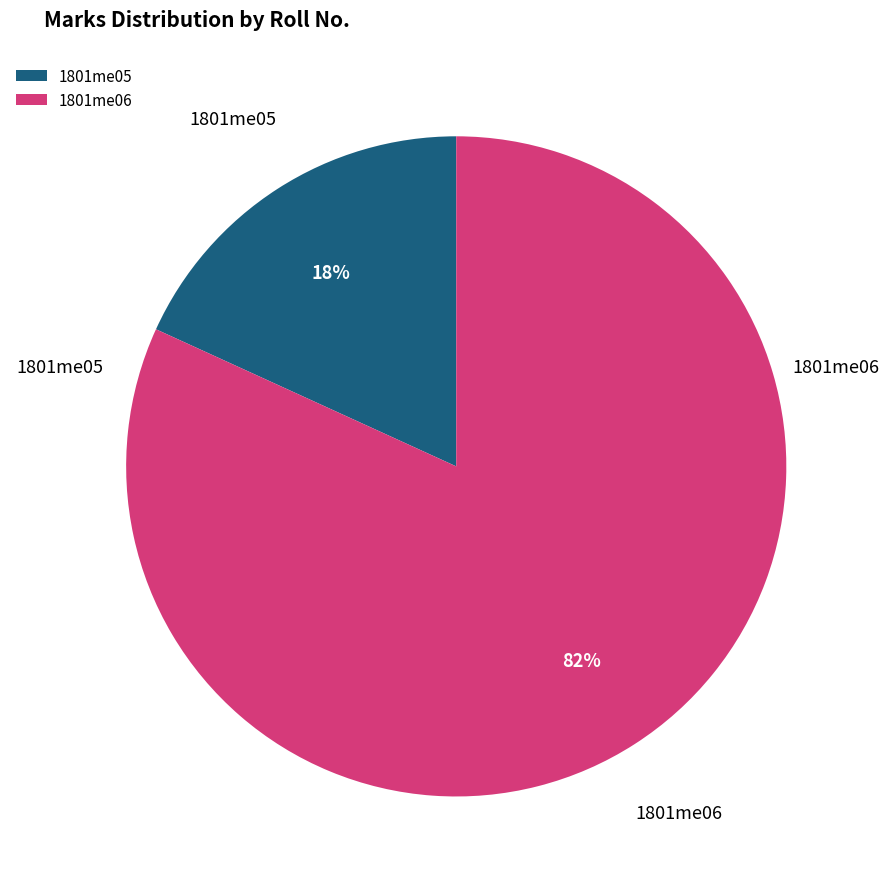

To the nearest percent, what portion does 1801me05 represent?

18%